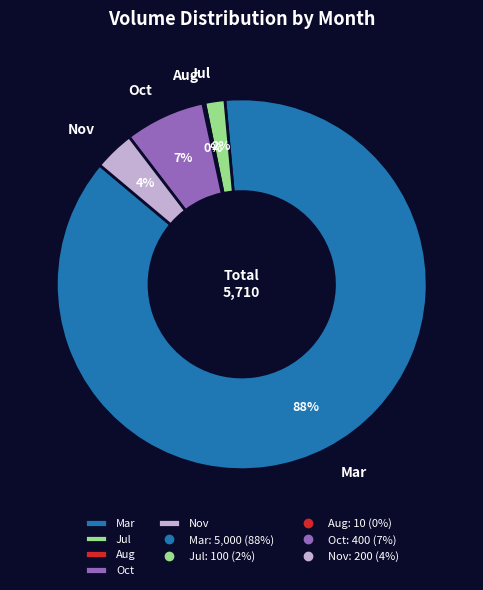

Which category accounts for the majority?

Mar